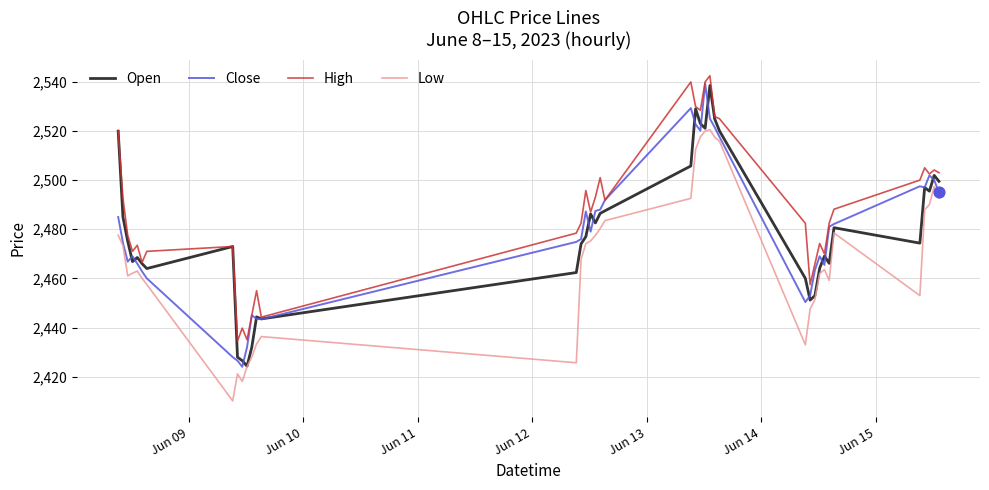

Which series has the largest total across all categories?

High